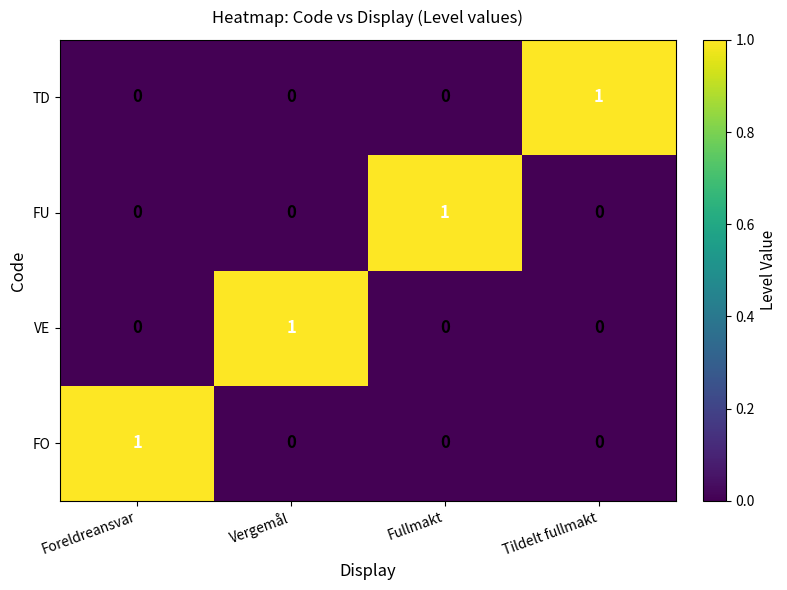

At which label does VE reach its peak?

Vergemål